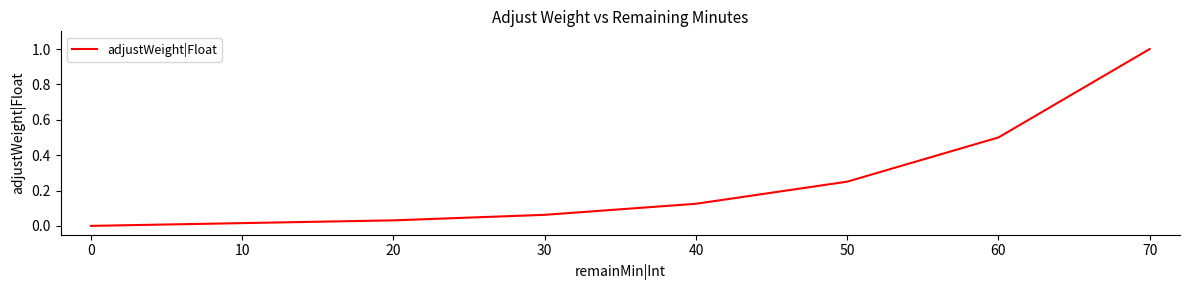

How many lines are shown in the chart?

1